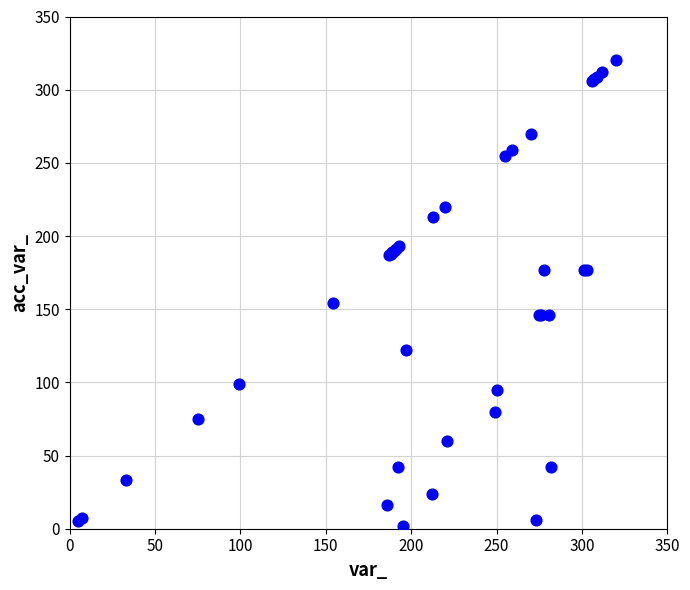

What Y value in the scatter plot is closest to 161?

154